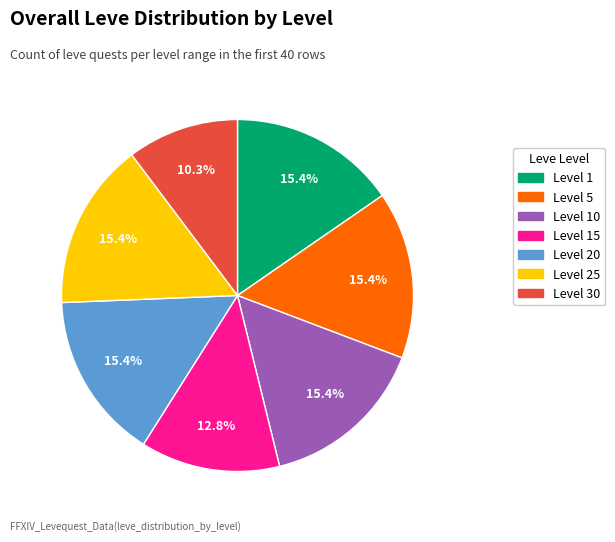

Combined, do Level 5 and Level 10 account for over 50%?

No